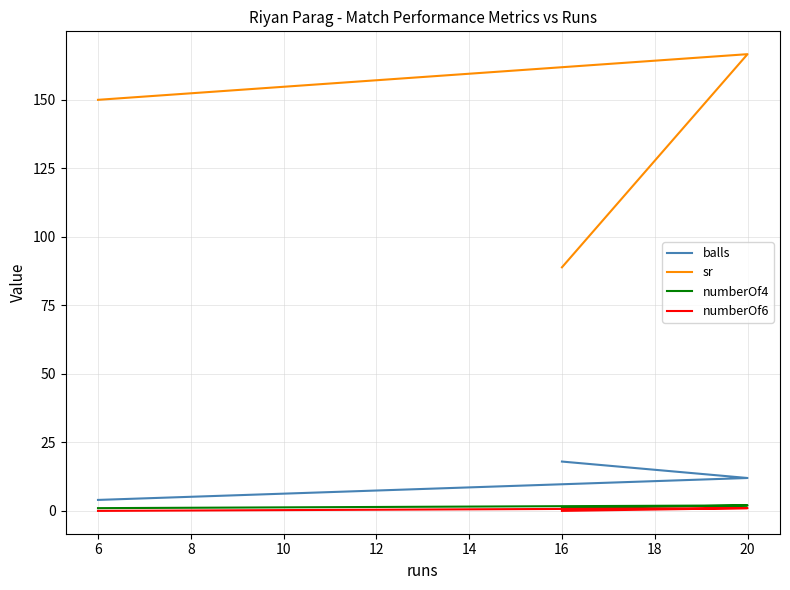

What is the value of the sr point at the 1st from the left?

150.0